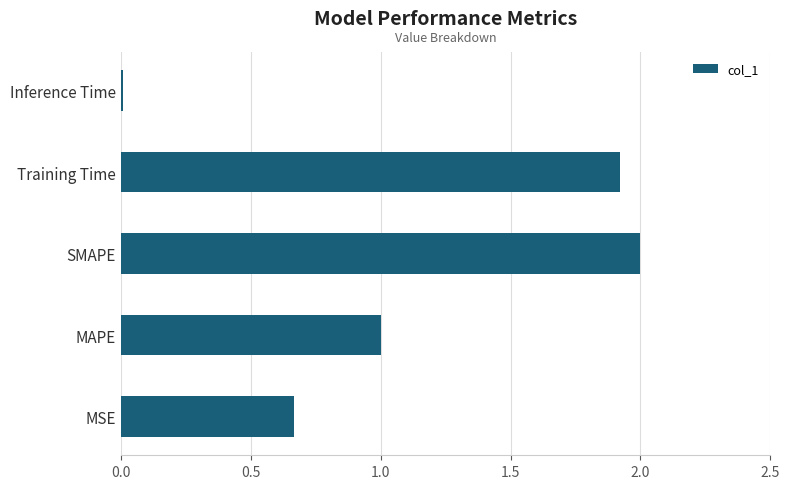

At which category does the chart reach its peak across all series?

SMAPE